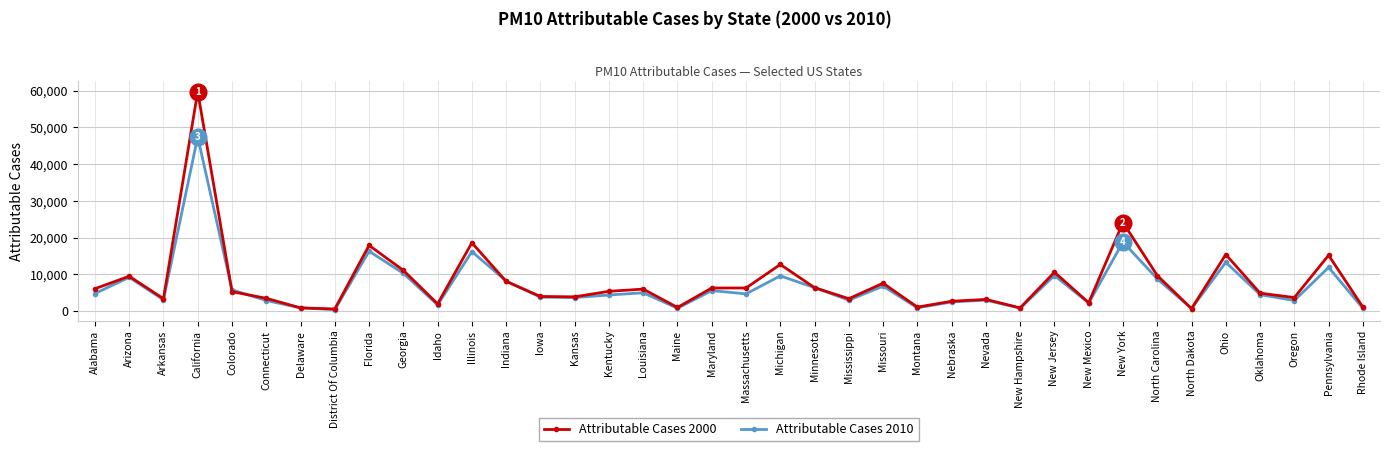

What are all the series names shown in the legend?

Attributable Cases 2000, Attributable Cases 2010